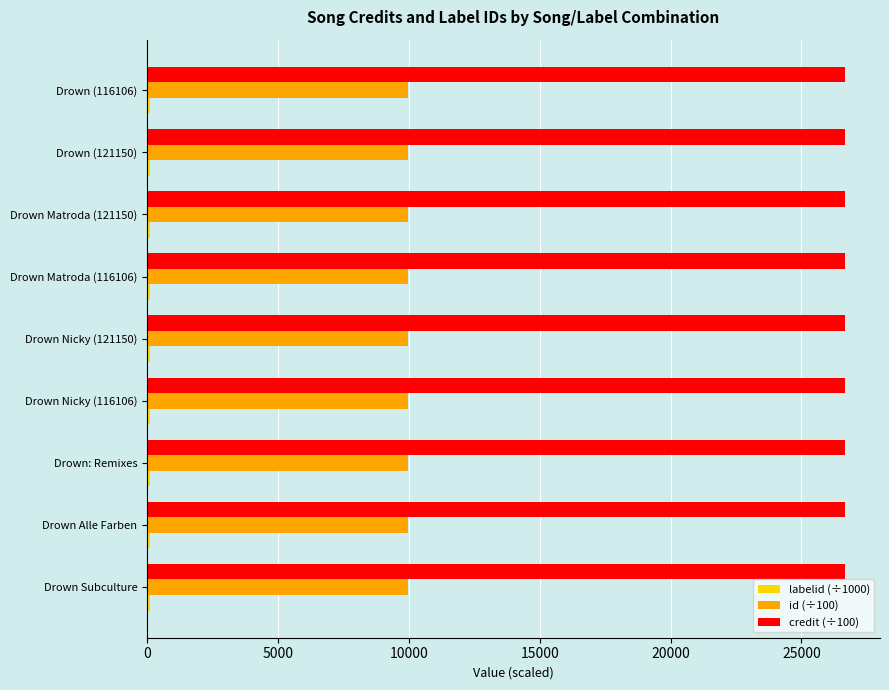

What is the greatest value displayed?

26670.2